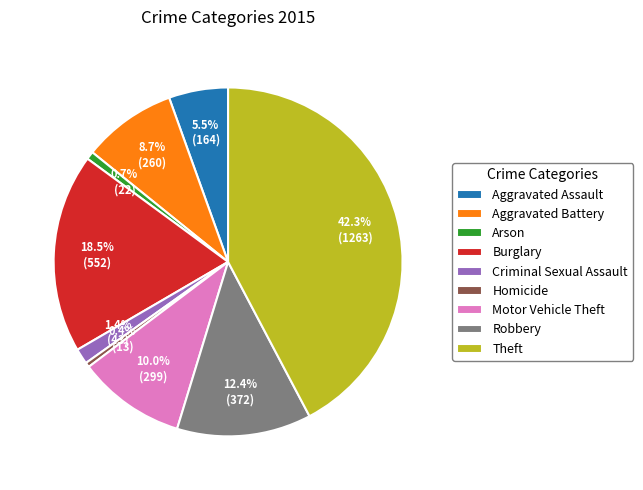

What is the largest slice in the pie chart?

Theft